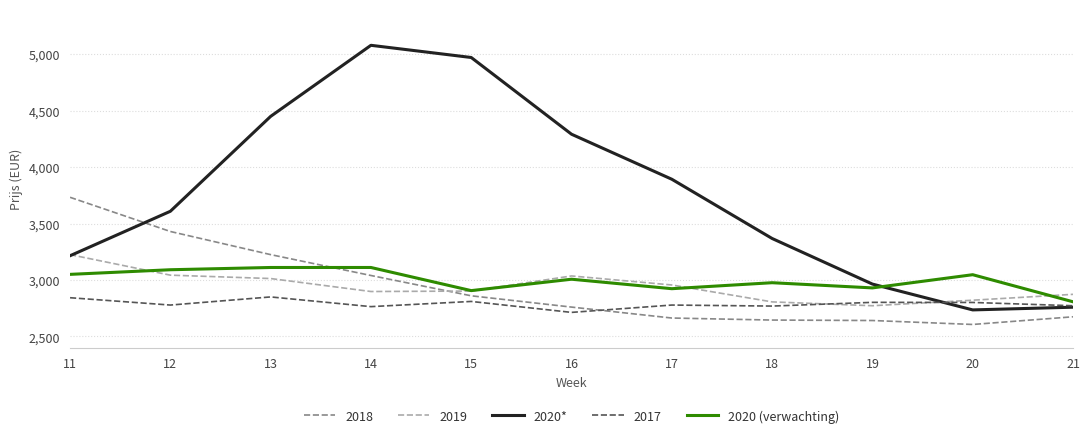

Which series has the largest range (max minus min)?

2020*